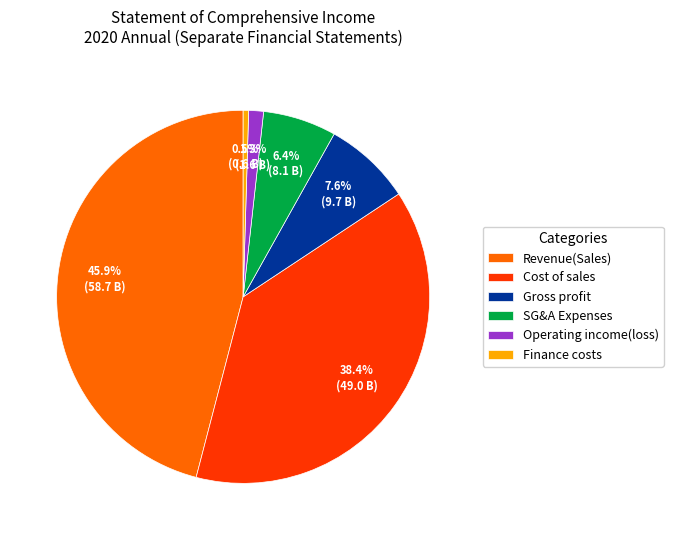

Between Revenue(Sales) and Operating income(loss), which is larger?

Revenue(Sales)